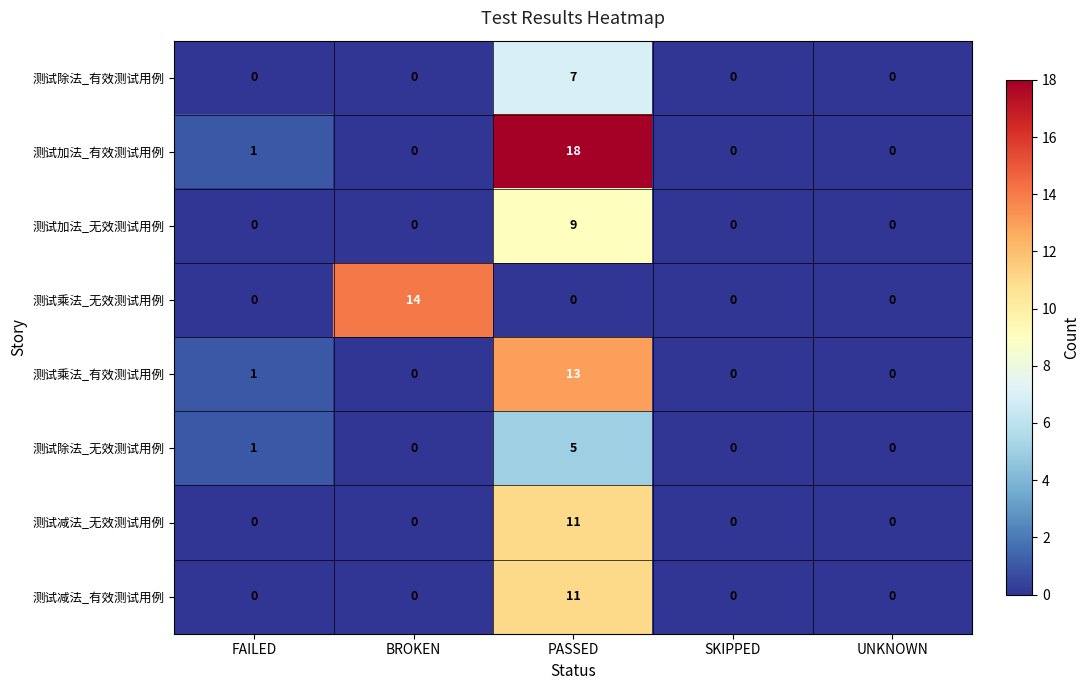

The 测试乘法_无效测试用例 series shows 0 at PASSED. True or false?

True